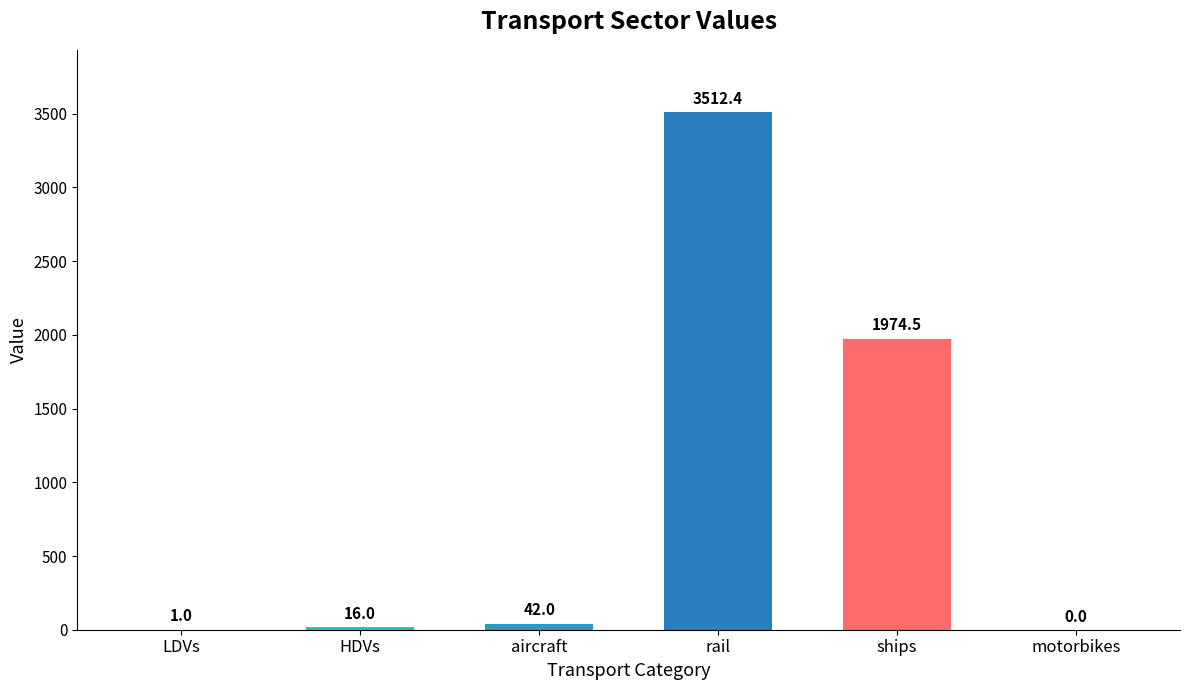

How many positive values are there?

5